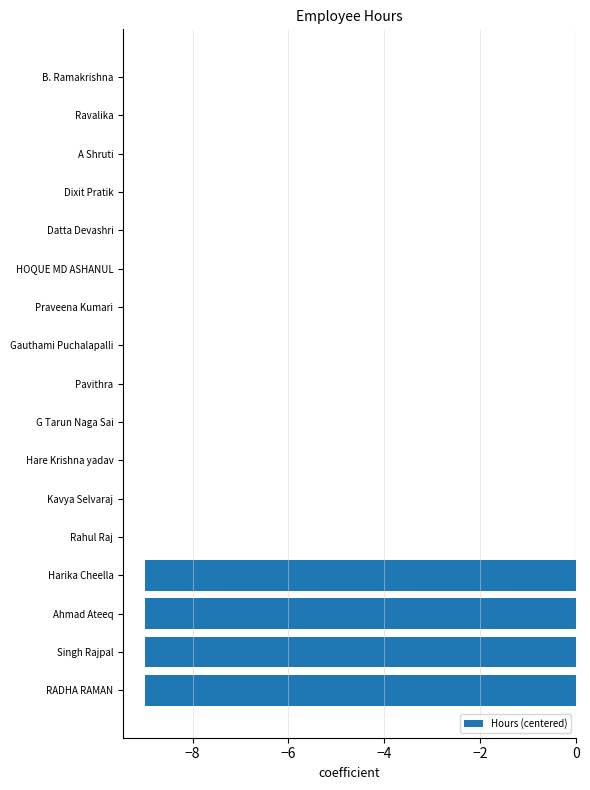

True or false: the data shows -15 at RADHA RAMAN.

False